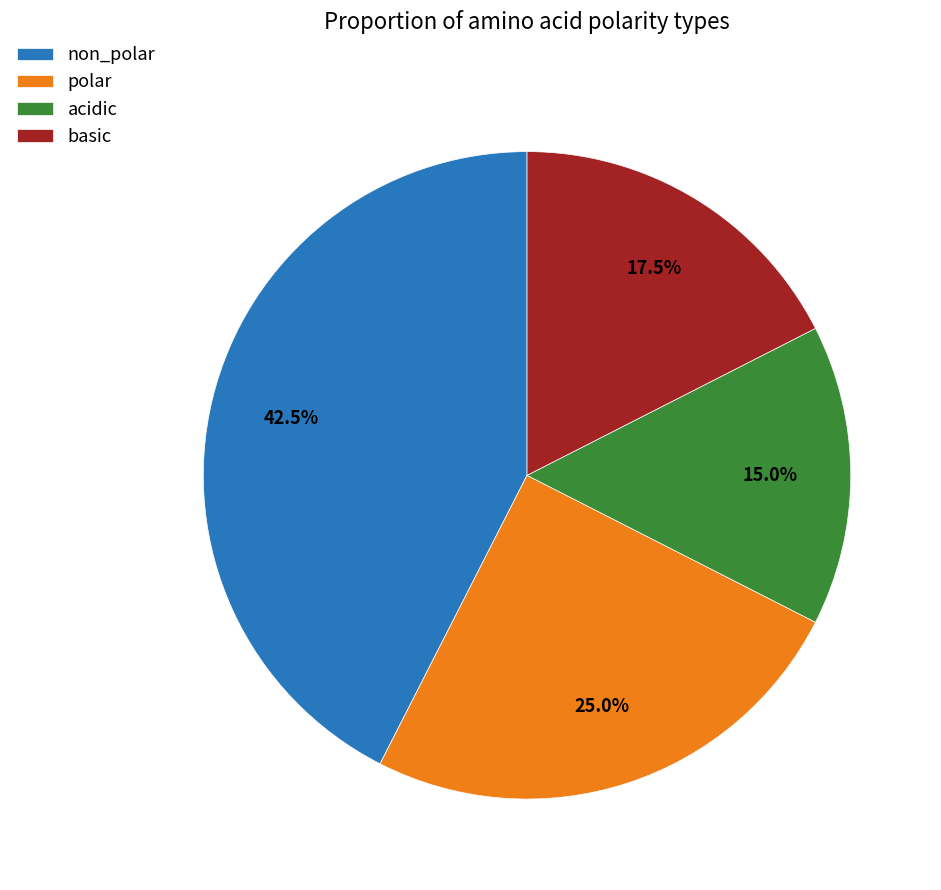

Do basic and polar together represent more than half of the pie?

No